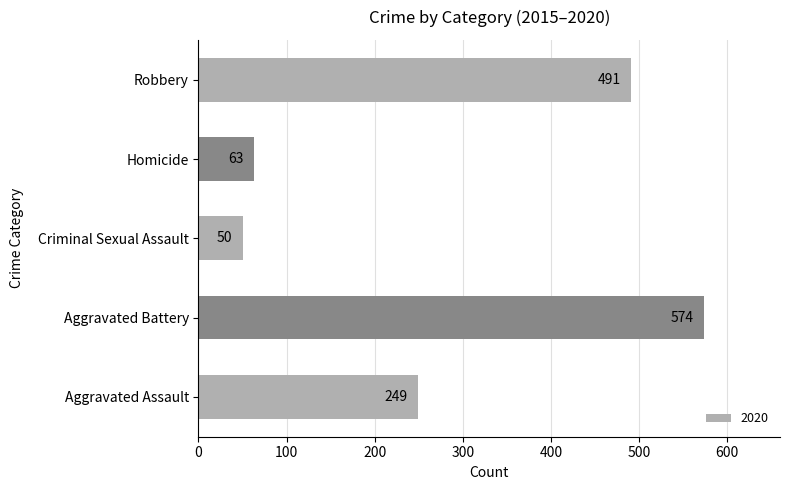

What is the difference between the maximum and second lowest values?

511